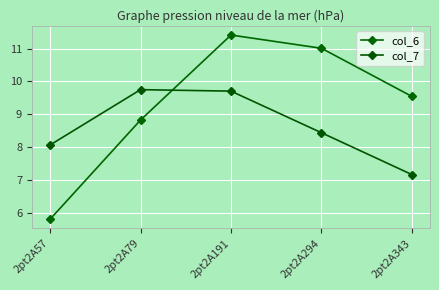

Rank the series at 2pt2A294 from lowest to highest value.

col_7, col_6